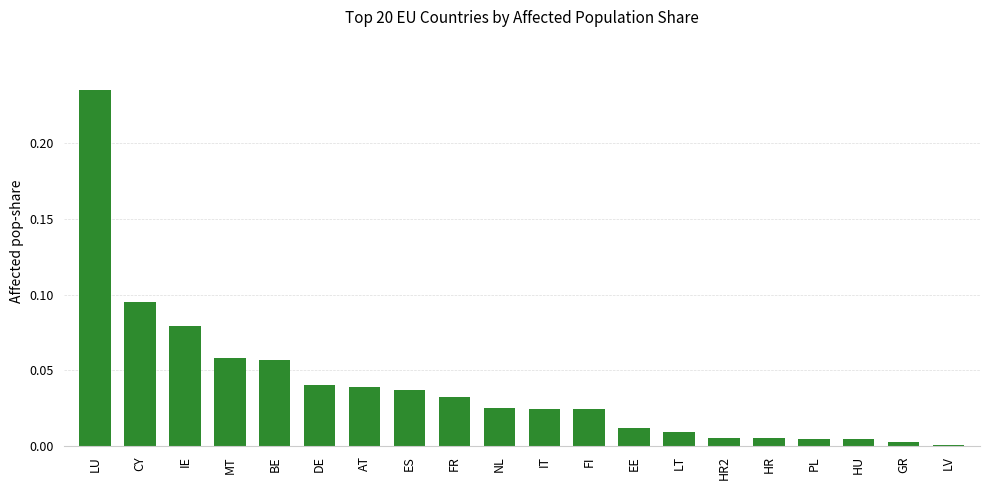

Count the number of categories in the chart.

20